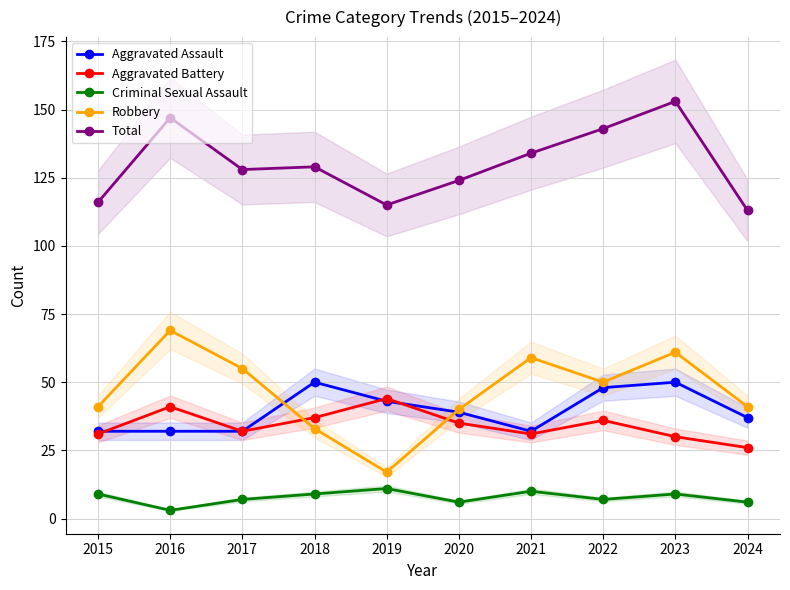

At which label does Robbery first exceed 50?

2016